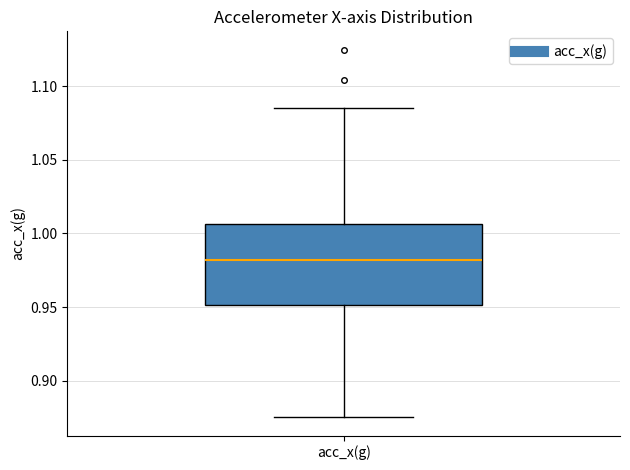

Transcribe this box plot: give where the median line is, the range the box spans, and where the two whiskers end, as read against the y-axis. The values are not printed on the chart, so give them approximately, as read against the axis.

median 0.980, box 0.950 to 1.005, whiskers 0.875 to 1.085